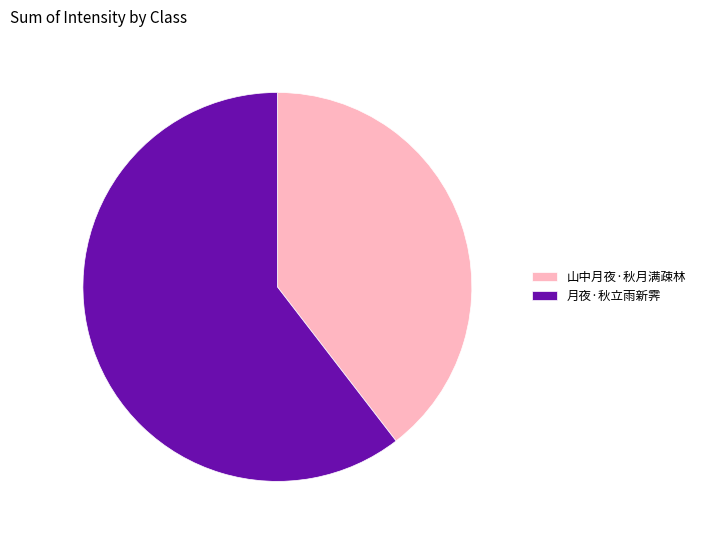

Approximately how many times larger is the value at 月夜·秋立雨新霁 compared to 山中月夜·秋月满疎林?

1.5